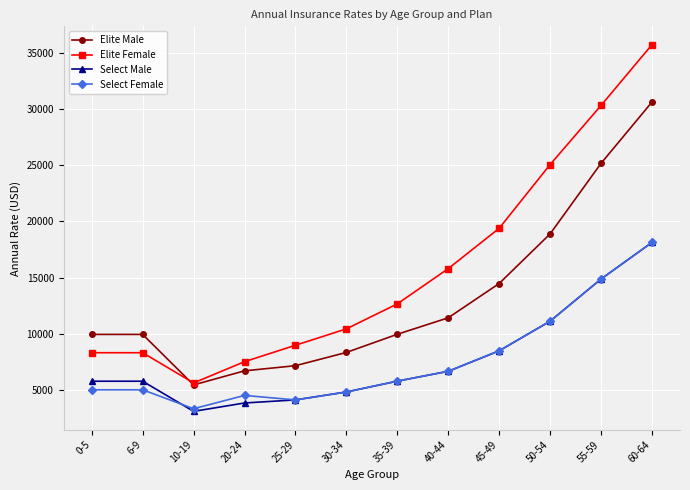

What is the difference between the Elite Female values at 40-44 and 35-39?

3138